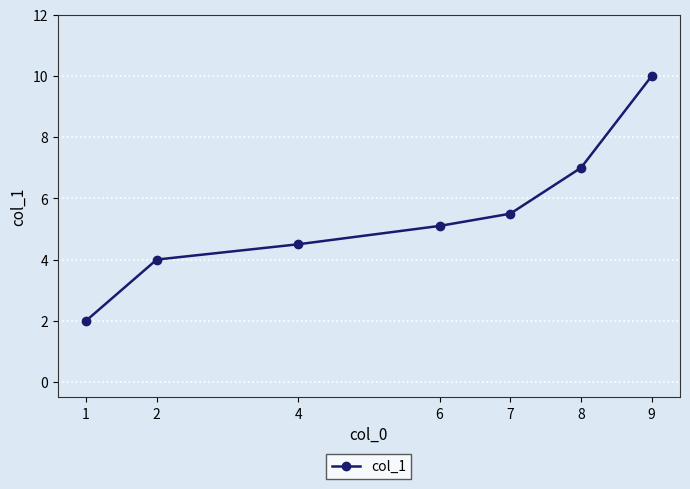

Reading left to right, list all the values displayed in this chart.

2.0	4.0	4.5	5.1	5.5	7.0	10.0